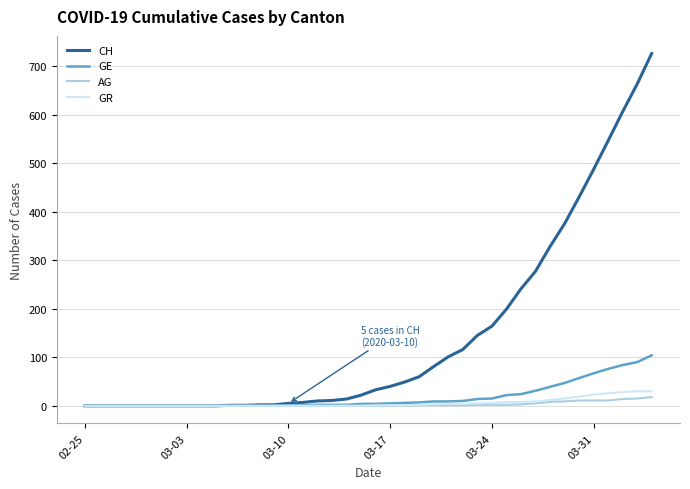

What is the greatest value displayed?

726